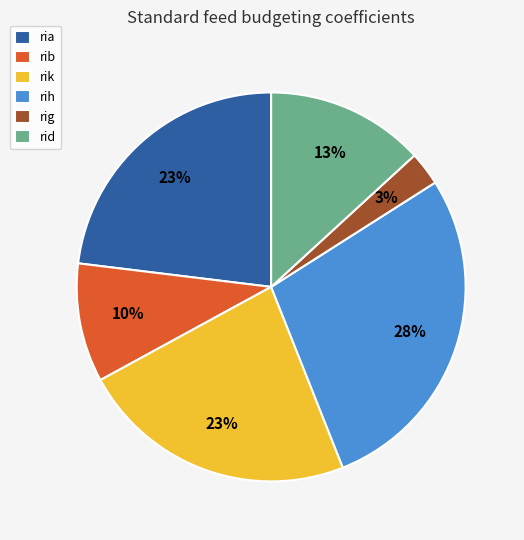

Which category has the smallest portion of the pie?

rig